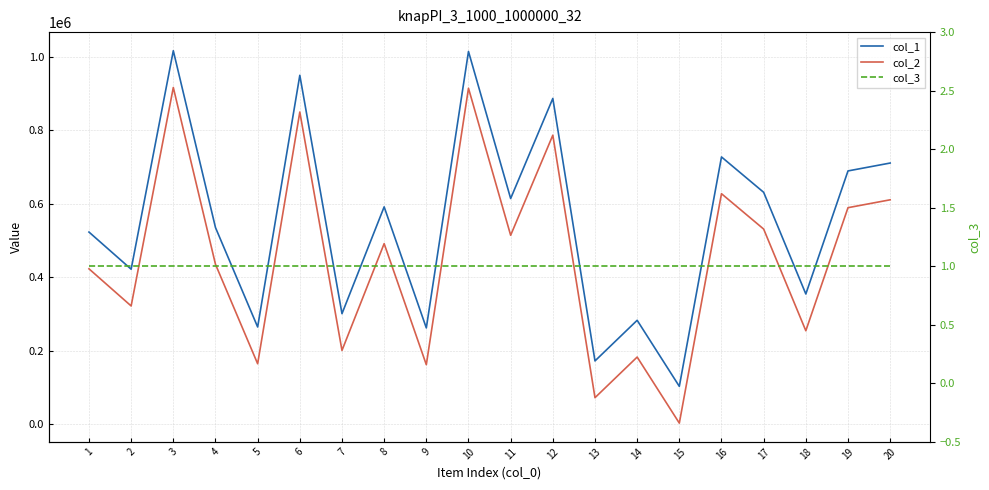

The col_2 series shows 491273 at 8. True or false?

True